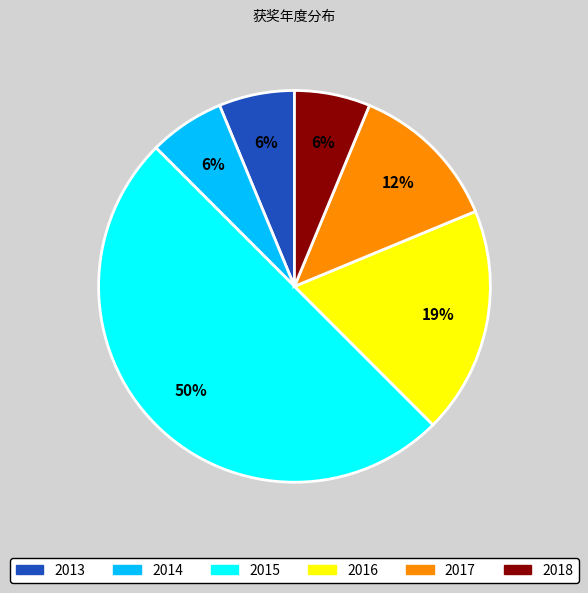

How many segments does this pie chart have?

6